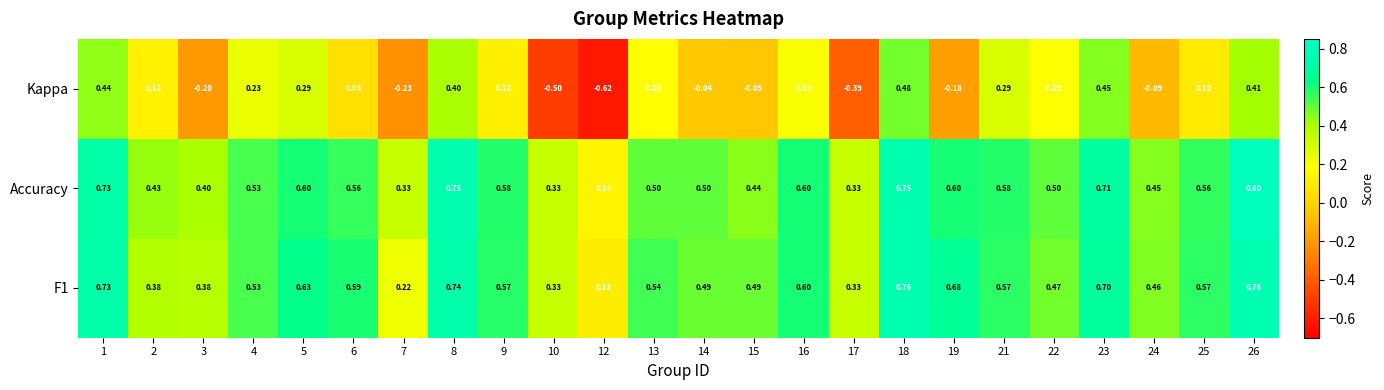

At which category is the sum across all series the highest?

18